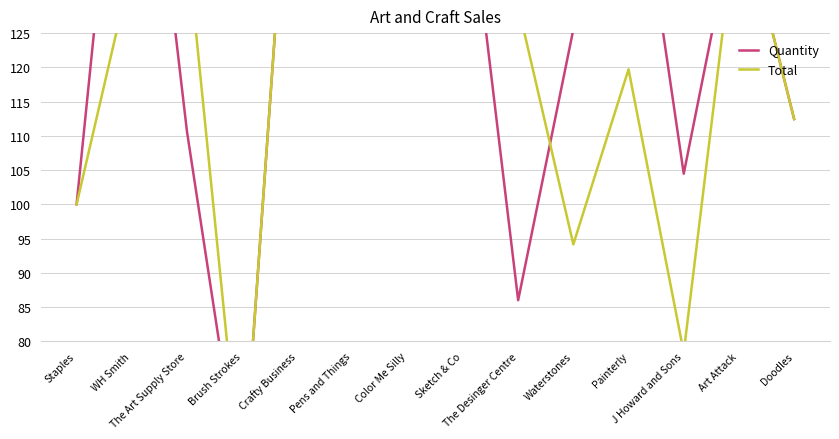

What value does the Quantity series have at Crafty Business?

171.0